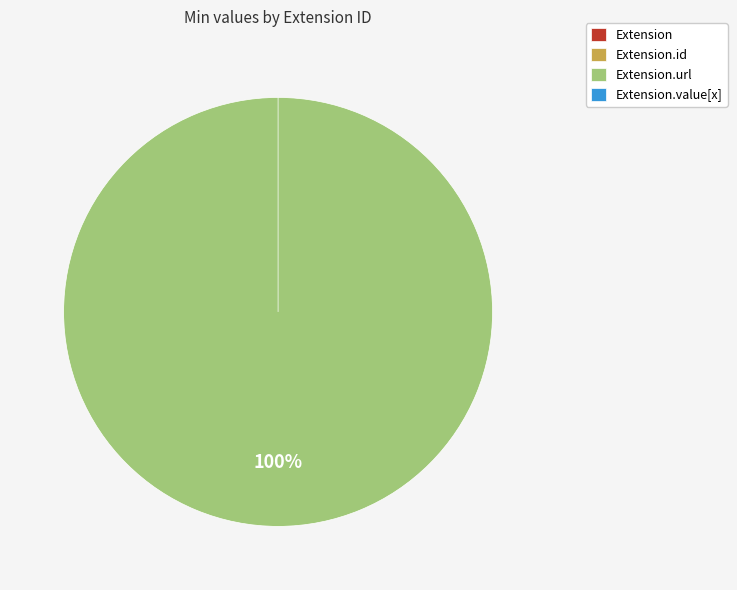

Which slice represents more than half of the pie?

Extension.url